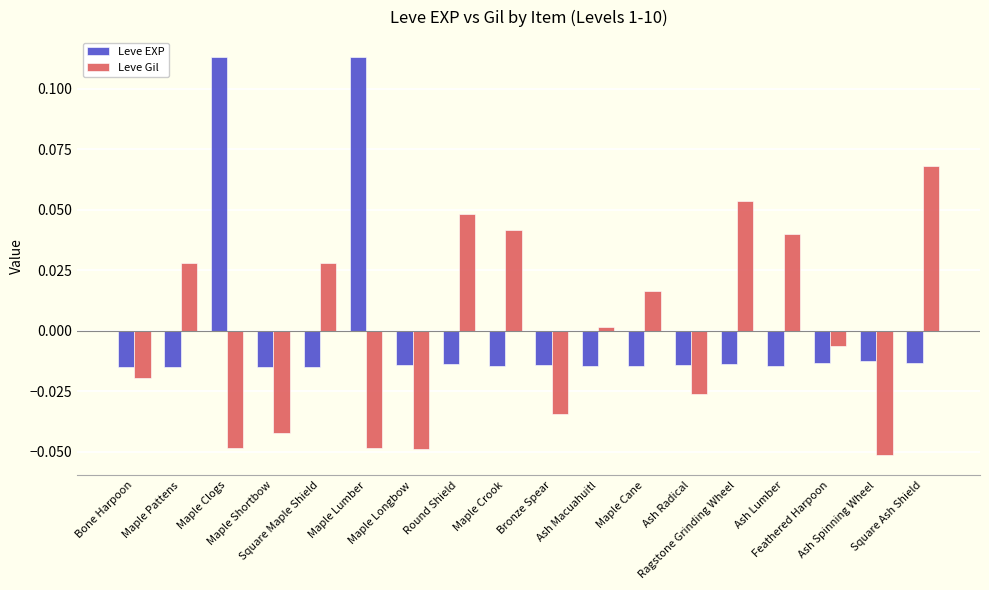

Rank the series by their maximum value, from lowest to highest.

Leve Gil, Leve EXP